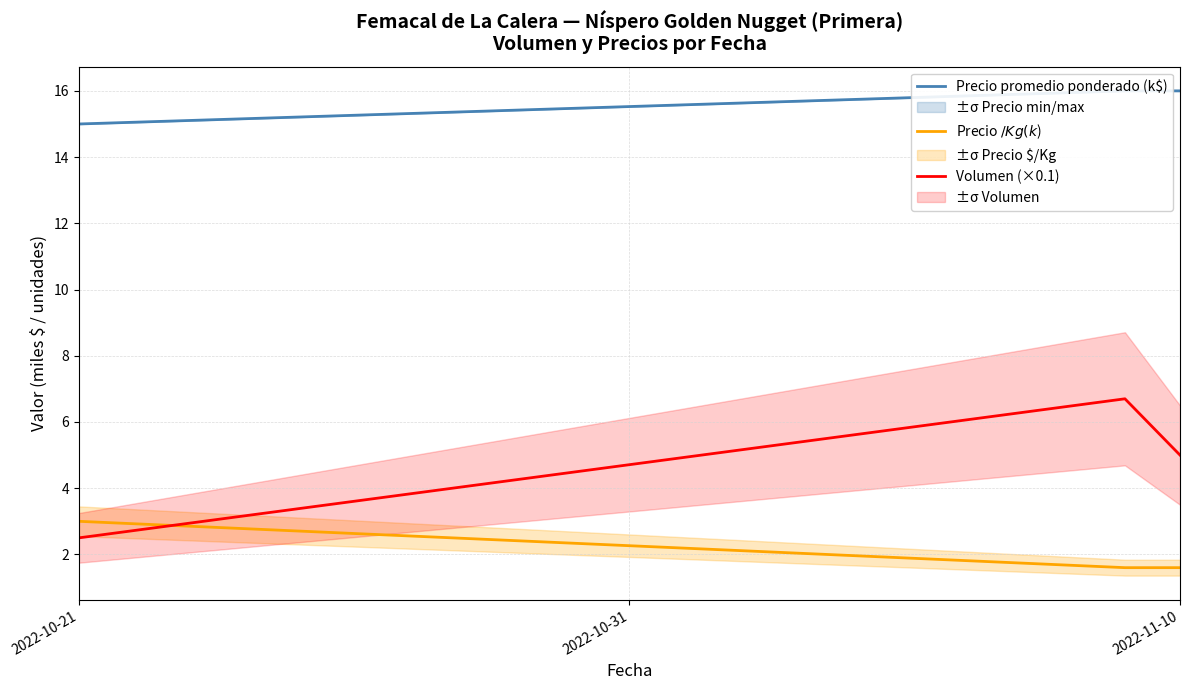

At 2022-11-10, list the series in order from largest to smallest.

Precio promedio ponderado (k$), Volumen (×0.1), Precio $/Kg (k$)